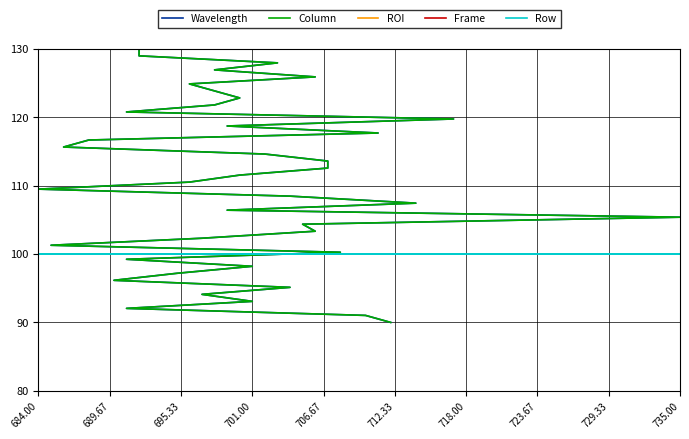

What is the label of the 3rd point from the left?

695.33